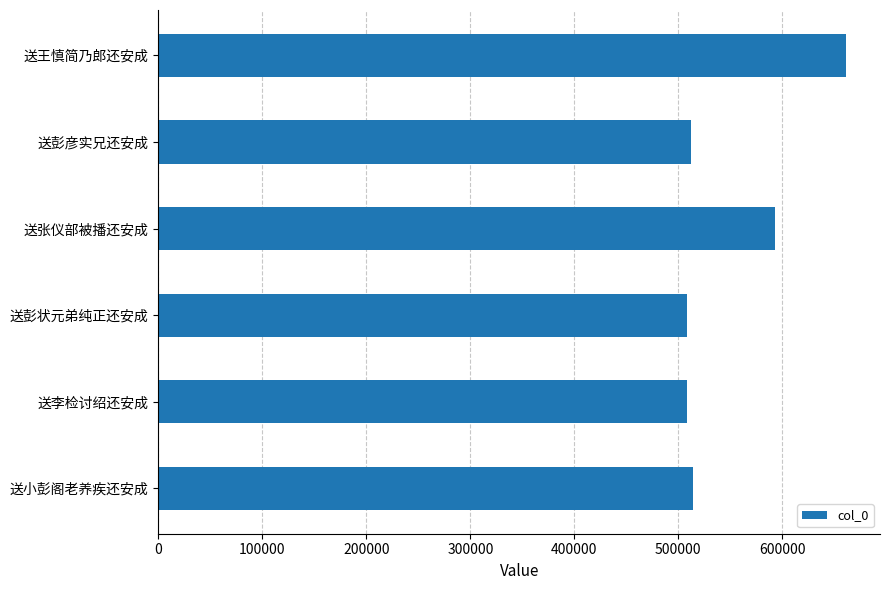

Is it true that the value at 送彭状元弟纯正还安成 is 699061?

False